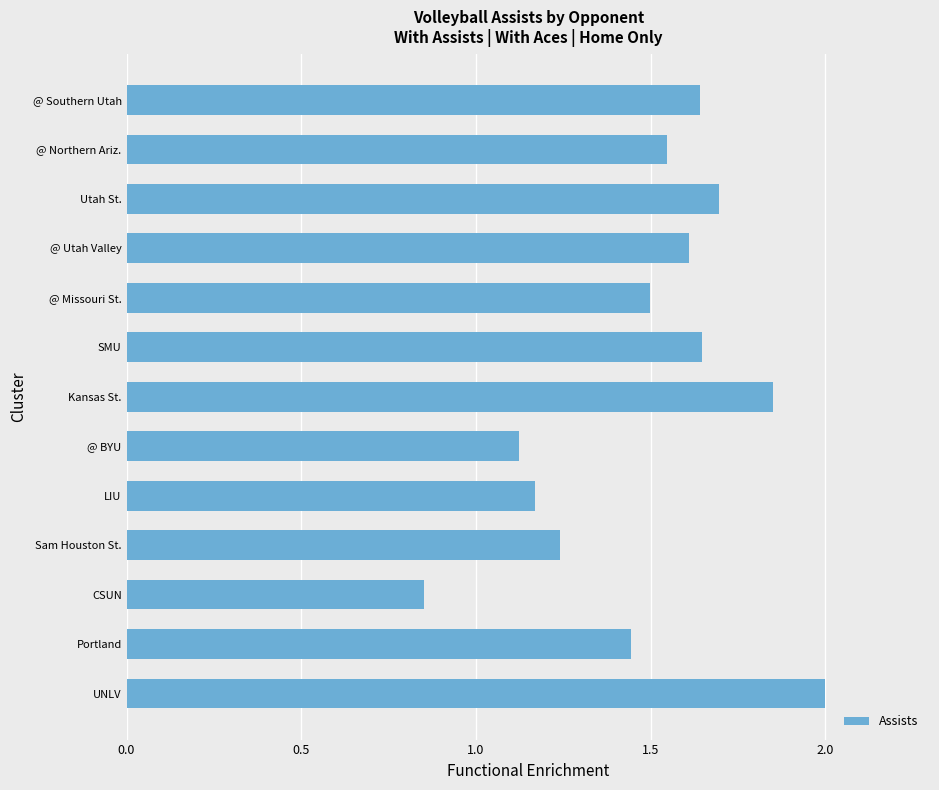

What is the change in value from CSUN to LIU?

+0.3